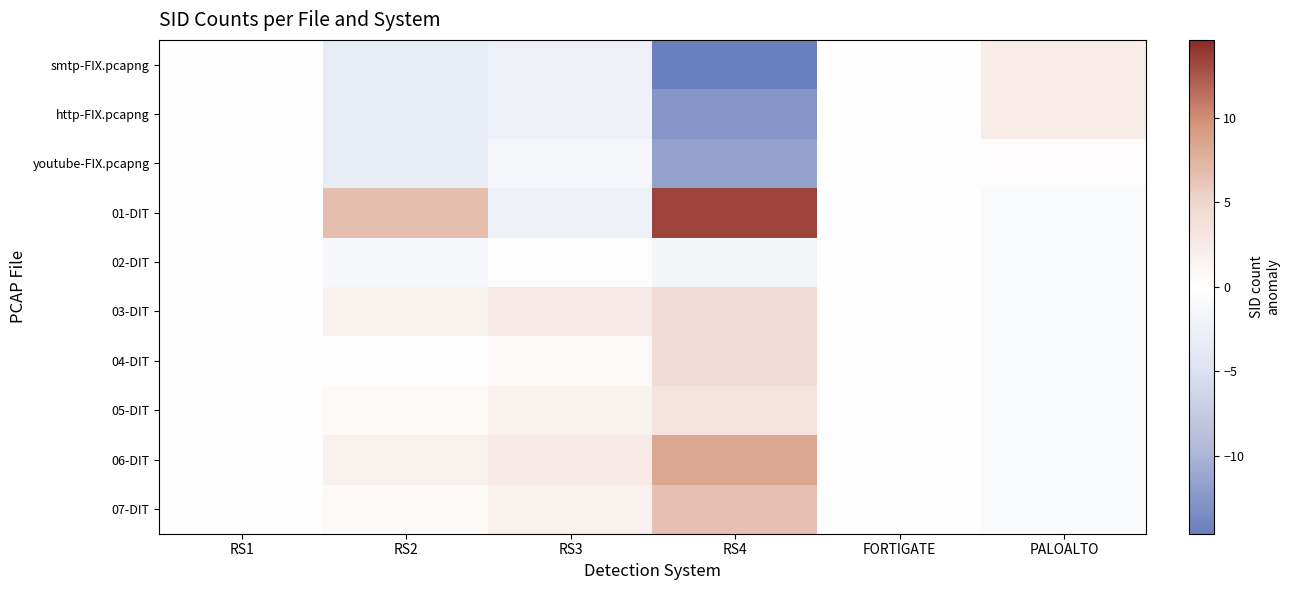

At which category is the sum across all series the highest?

RS4